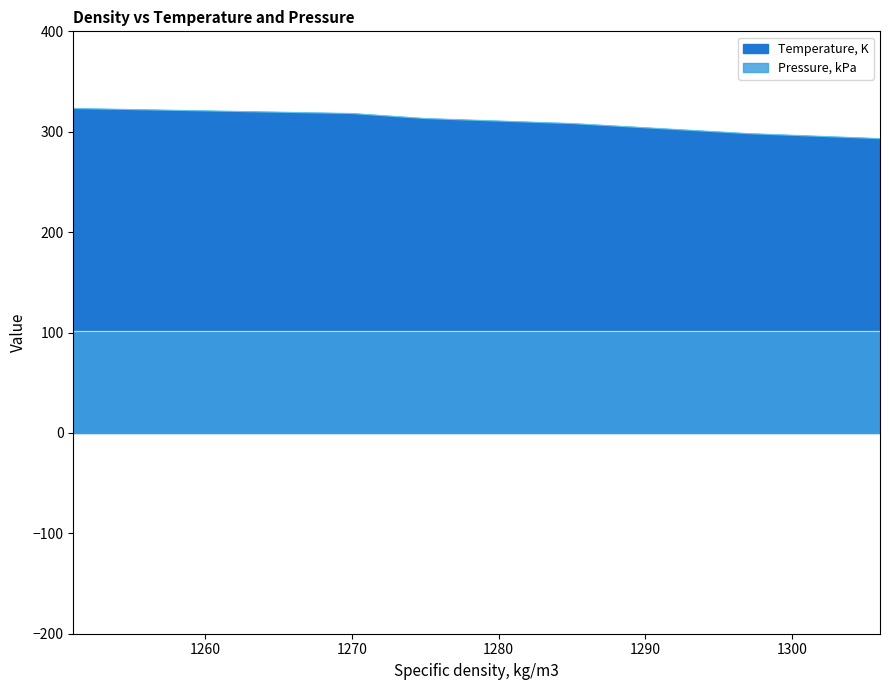

How many data points does each series have?

7